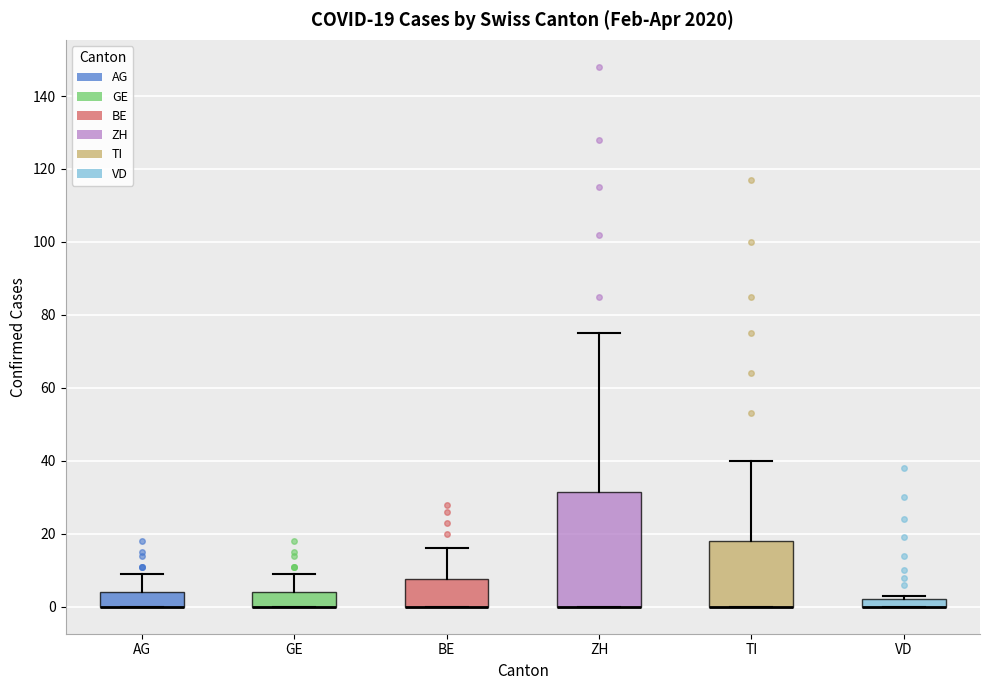

Which box is the tallest, from its lower edge to its upper edge?

ZH